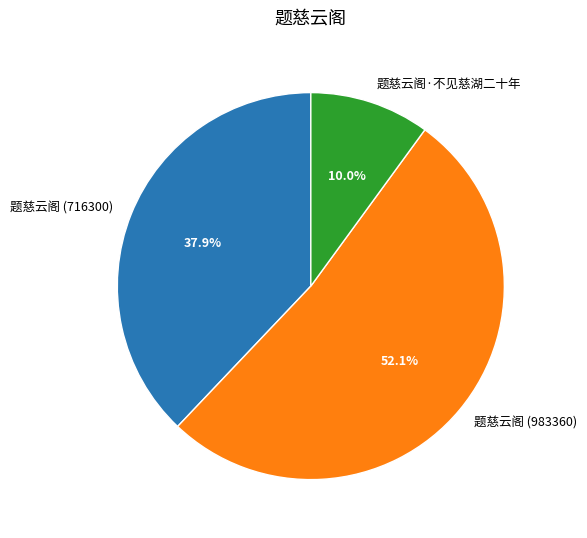

Rank the categories by value from lowest to highest.

题慈云阁·不见慈湖二十年, 题慈云阁 (716300), 题慈云阁 (983360)